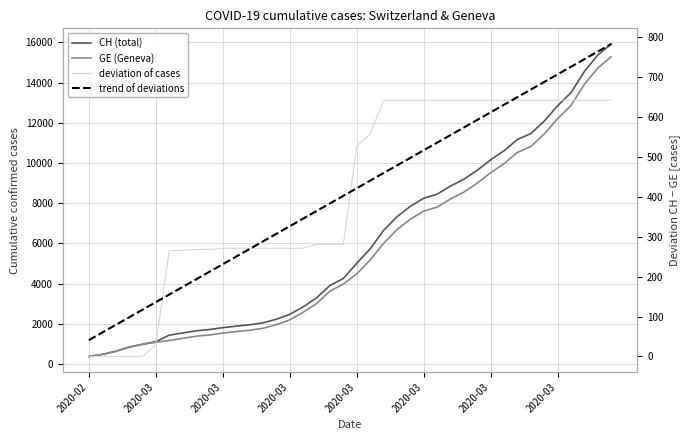

Which series has the widest spread of values?

CH (total)